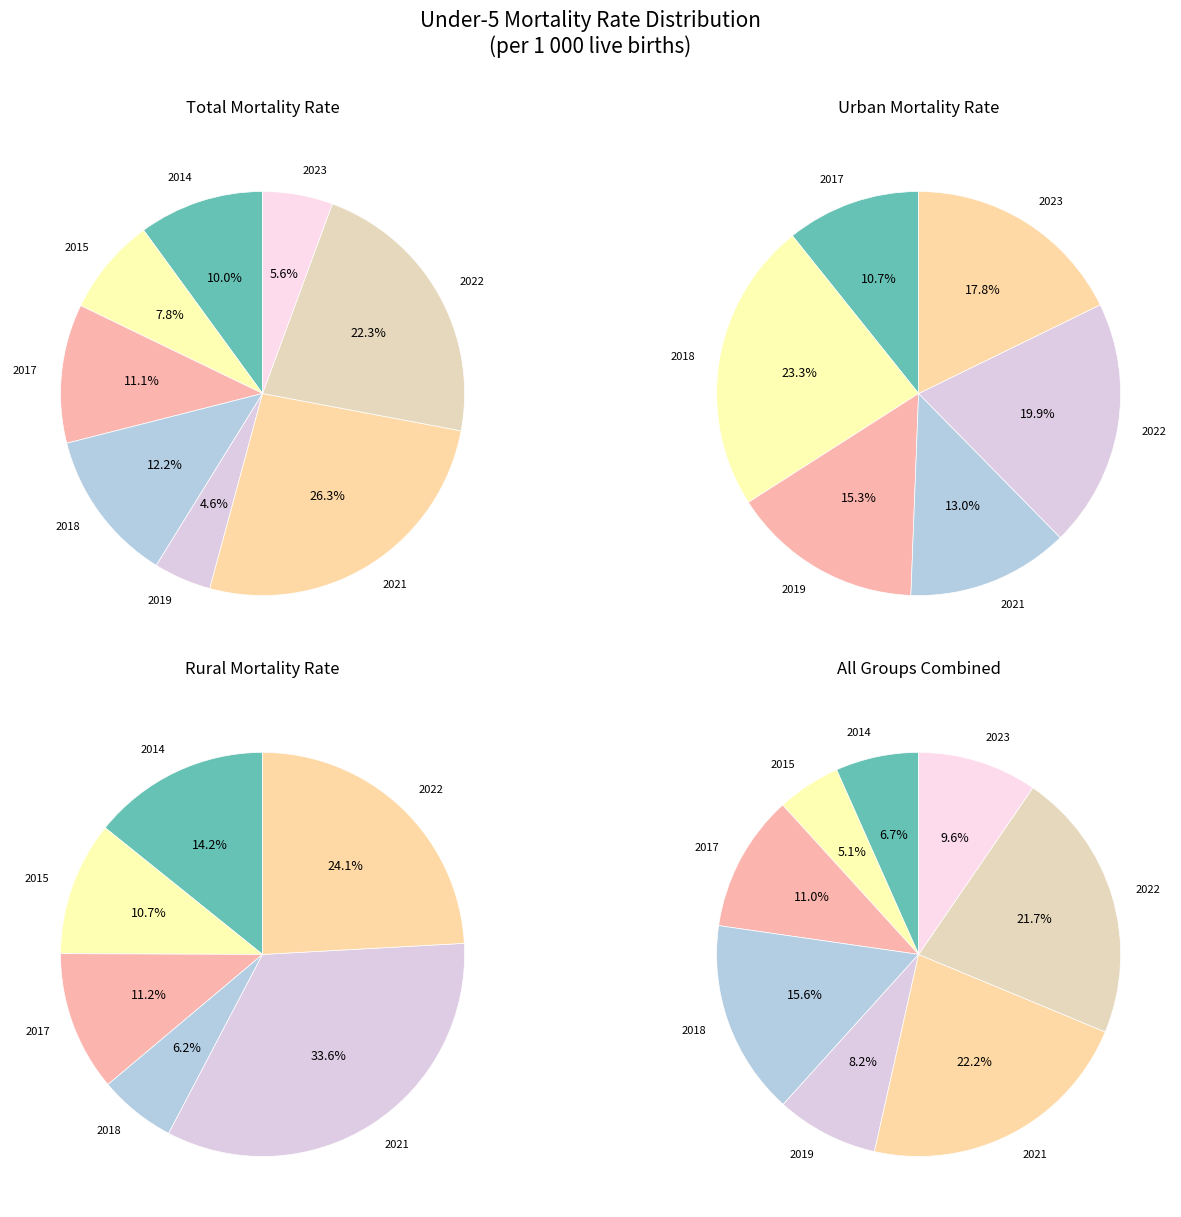

Between 2015 and 2018, which series saw the biggest shift?

Urban